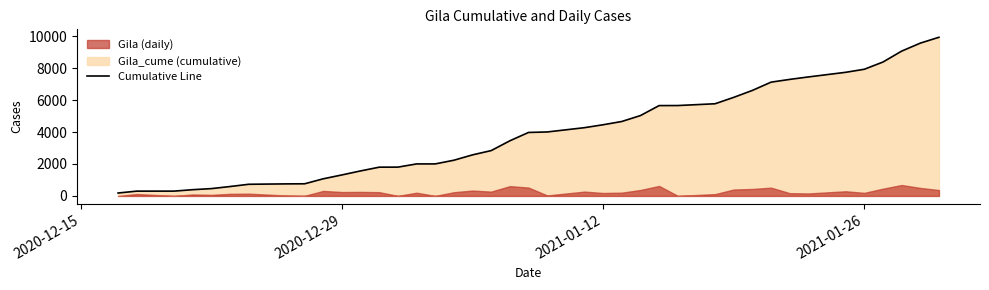

Which has a higher value, 2021-01-09 or 2021-01-01?

2021-01-09